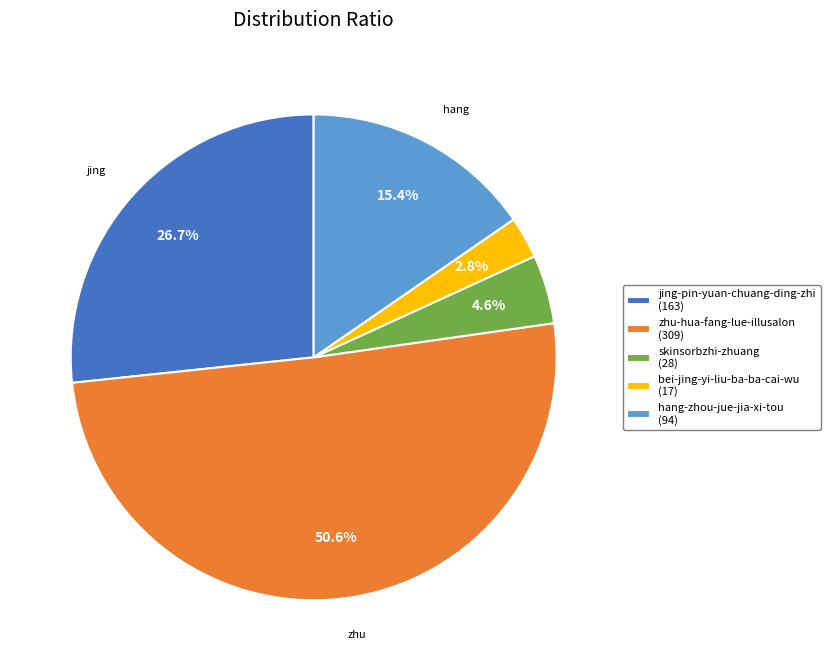

The skinsorbzhi-zhuang slice represents 5% of the pie. True or false?

True